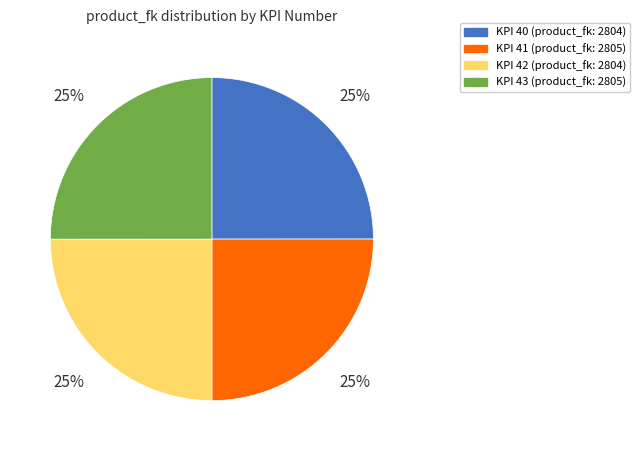

To the nearest percent, what is the average slice percentage?

25%